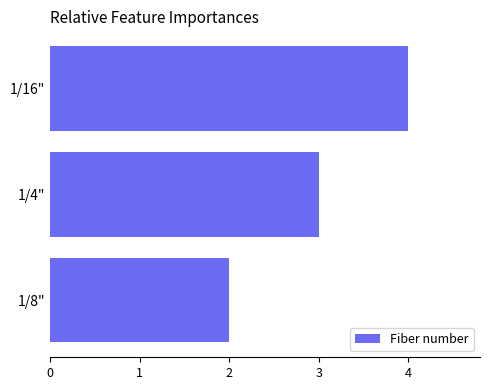

Which has a higher value, 1/16" or 1/4"?

1/16"